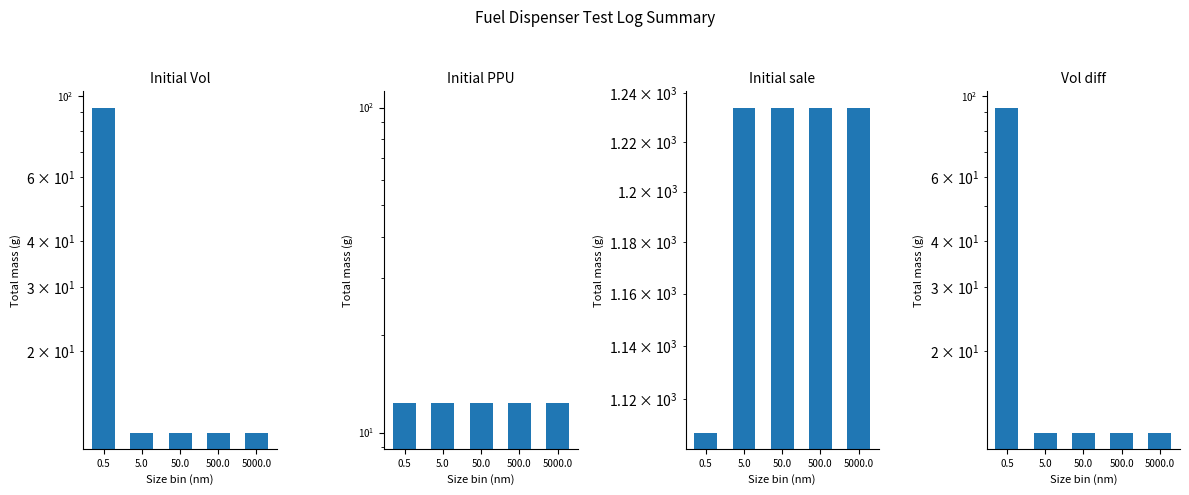

True or false: Initial Vol has a value of 6.1 at 500.0.

False